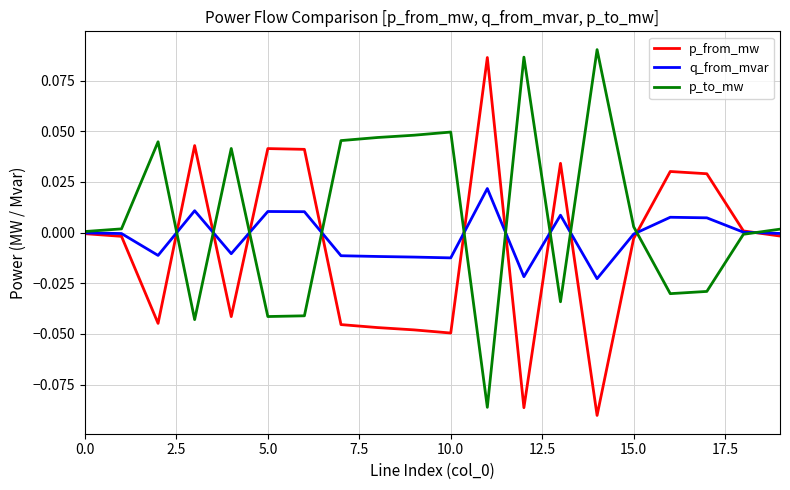

What is the difference between the maximum and minimum values in the p_to_mw series?

0.2